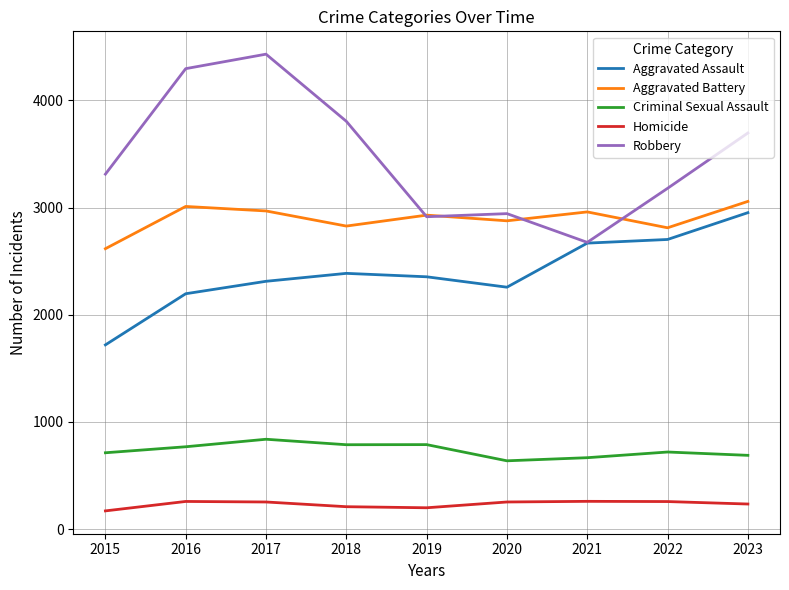

Rank the series by their maximum value, from lowest to highest.

Homicide, Criminal Sexual Assault, Aggravated Assault, Aggravated Battery, Robbery